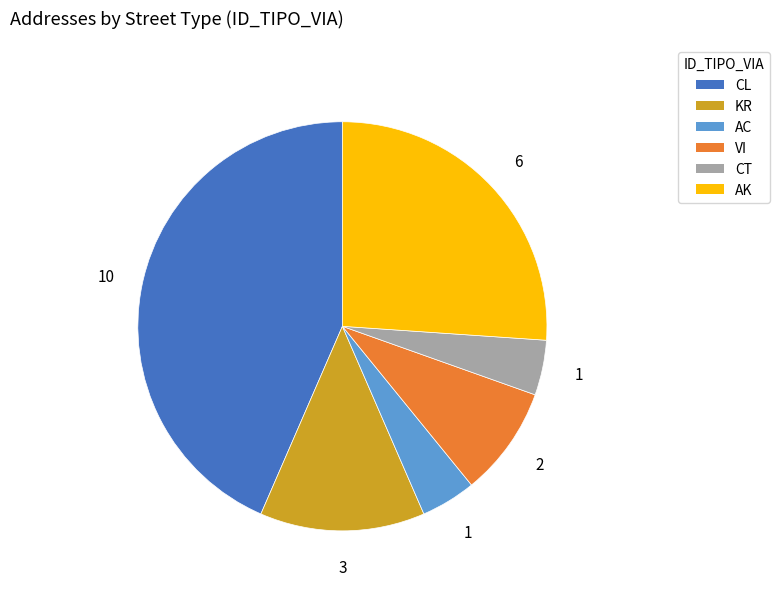

Approximately how many times larger is the value at CL compared to AC?

10.0